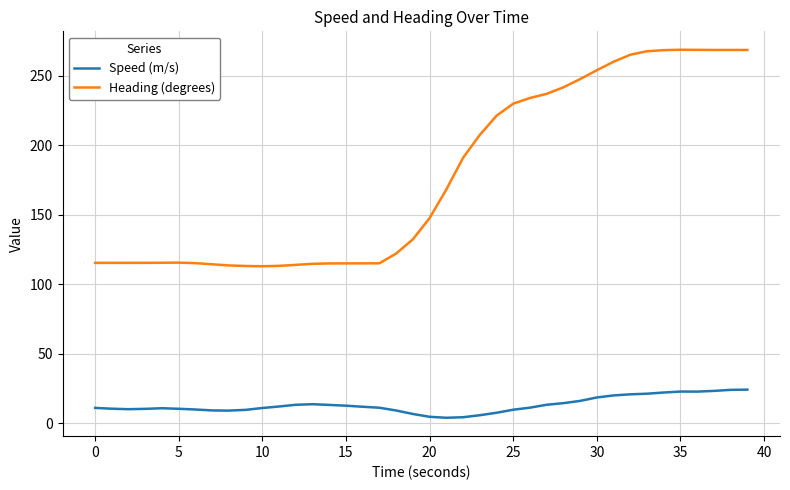

What is the difference between the maximum and minimum values in the Heading (degrees) series?

155.7